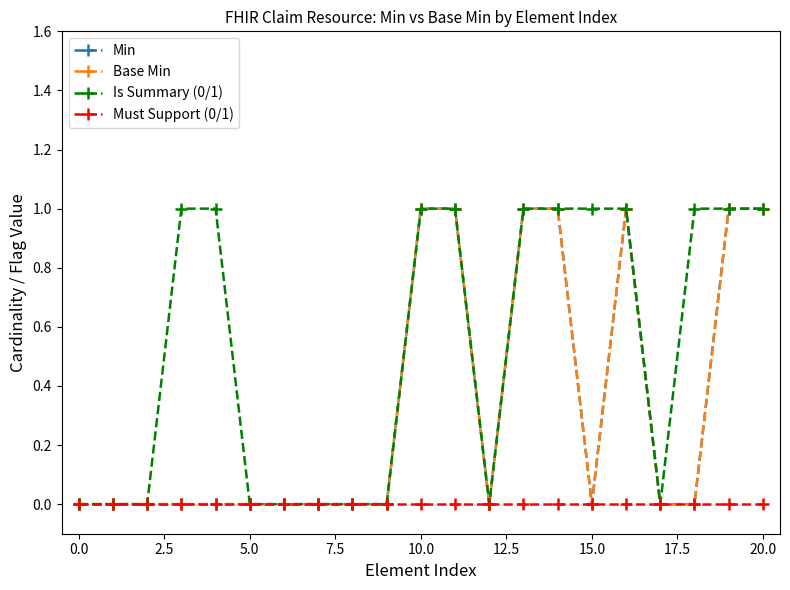

Is this an area chart (filled region under the line)?

No